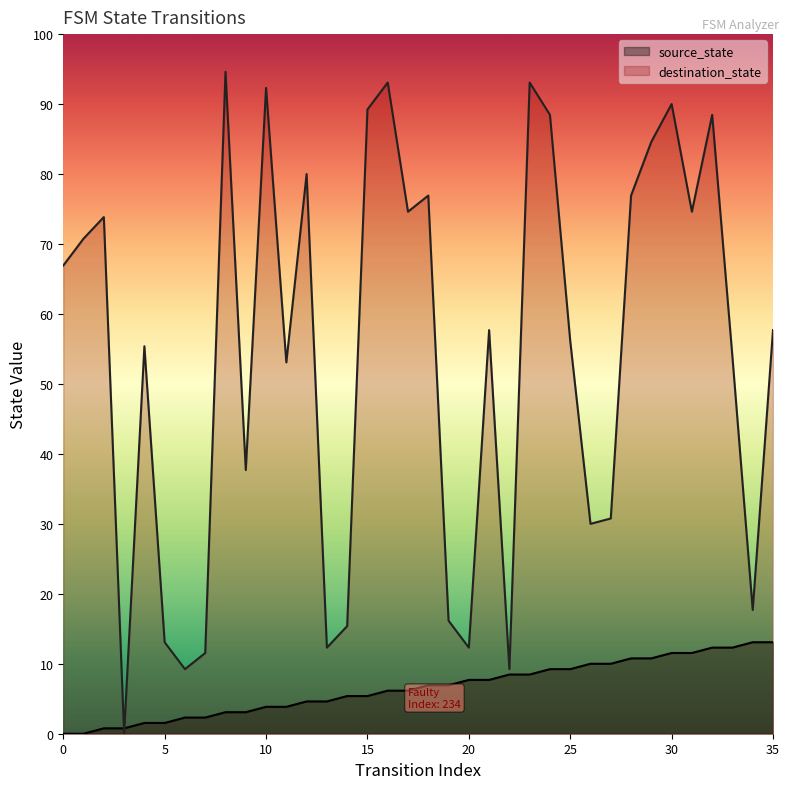

Reading right to left, transcribe all the data shown in this chart.

source_state: 35=17	34=17	33=16	32=16	31=15	30=15	29=14	28=14	27=13	26=13	25=12	24=12	23=11	22=11	21=10	20=10	19=9	18=9	17=8	16=8	15=7	14=7	13=6	12=6	11=5	10=5	9=4	8=4	7=3	6=3	5=2	4=2	3=1	2=1	1=0	0=0
destination_state: 35=75	34=23	33=70	32=115	31=97	30=117	29=110	28=100	27=40	26=39	25=73	24=115	23=121	22=12	21=75	20=16	19=21	18=100	17=97	16=121	15=116	14=20	13=16	12=104	11=69	10=120	9=49	8=123	7=15	6=12	5=17	4=72	3=0	2=96	1=92	0=87